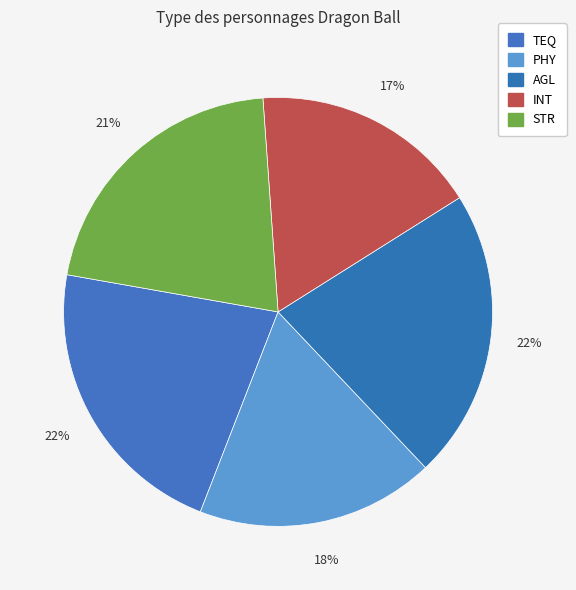

Which has a higher value, TEQ or STR?

TEQ